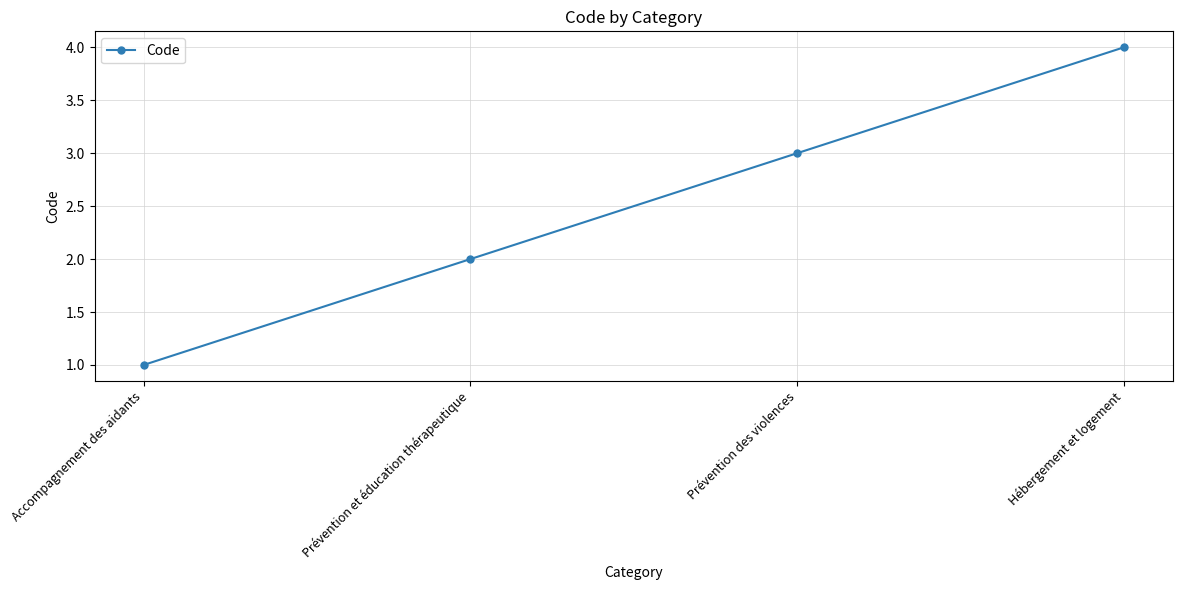

Count the values in the range 2 to 4.

3